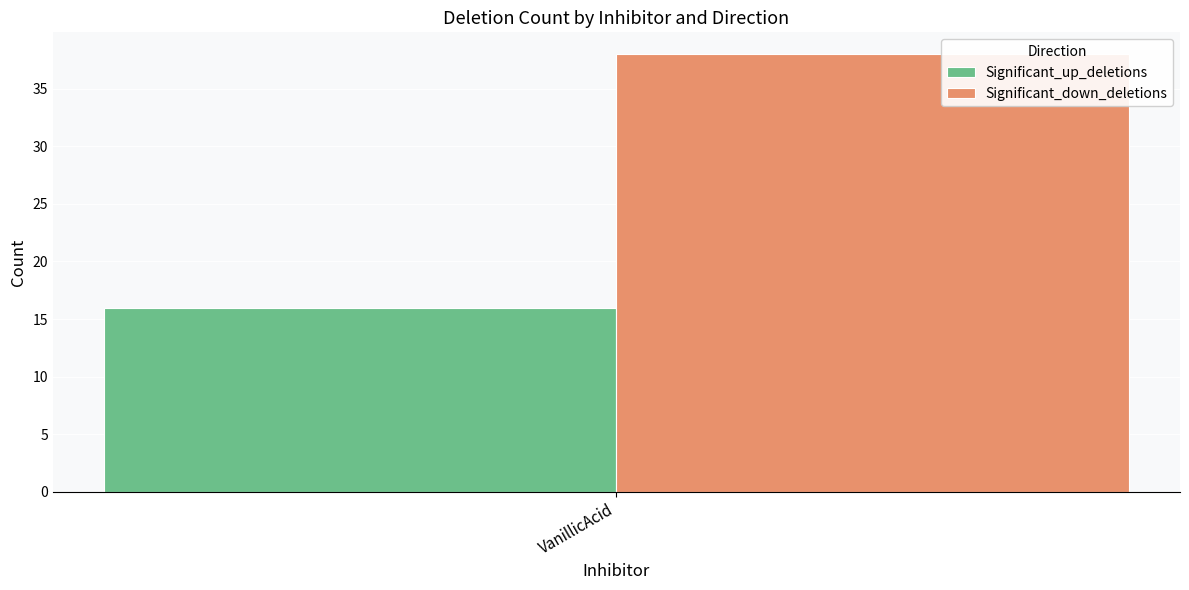

How many bars are there in each group?

2